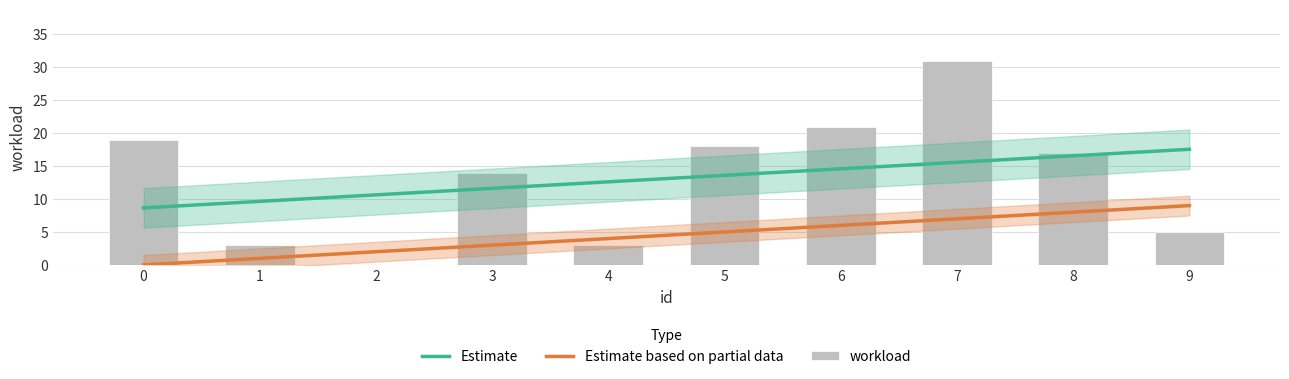

The value at 6 is 21. True or false?

True